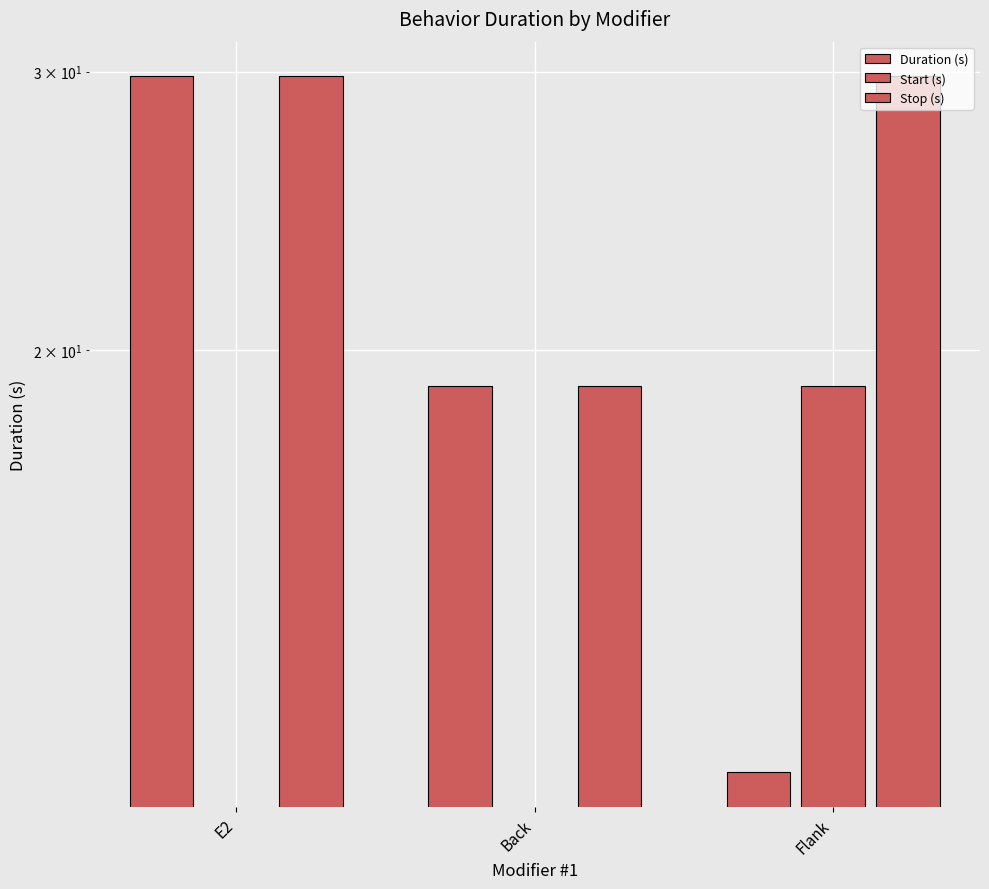

The Stop (s) series shows 29.8 at E2. True or false?

True